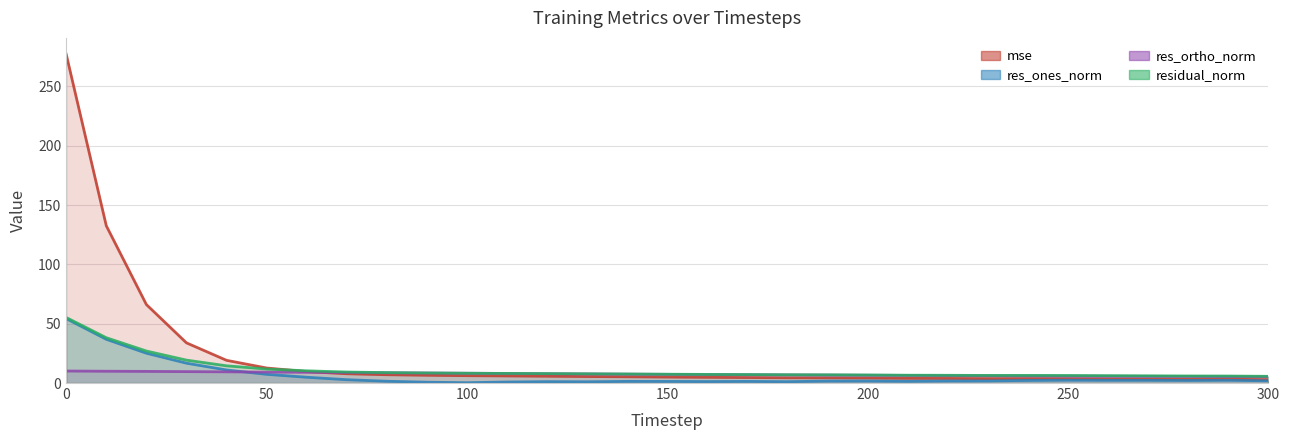

In res_ones_norm, how many points are lower than both neighbors (excluding endpoints)?

6